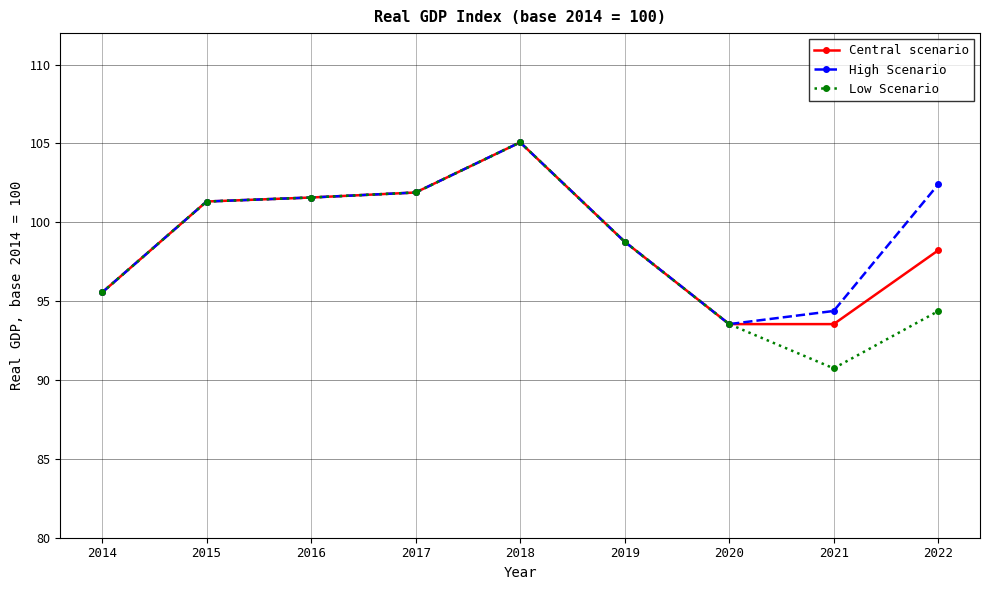

At which category is the sum across all series the highest?

2018